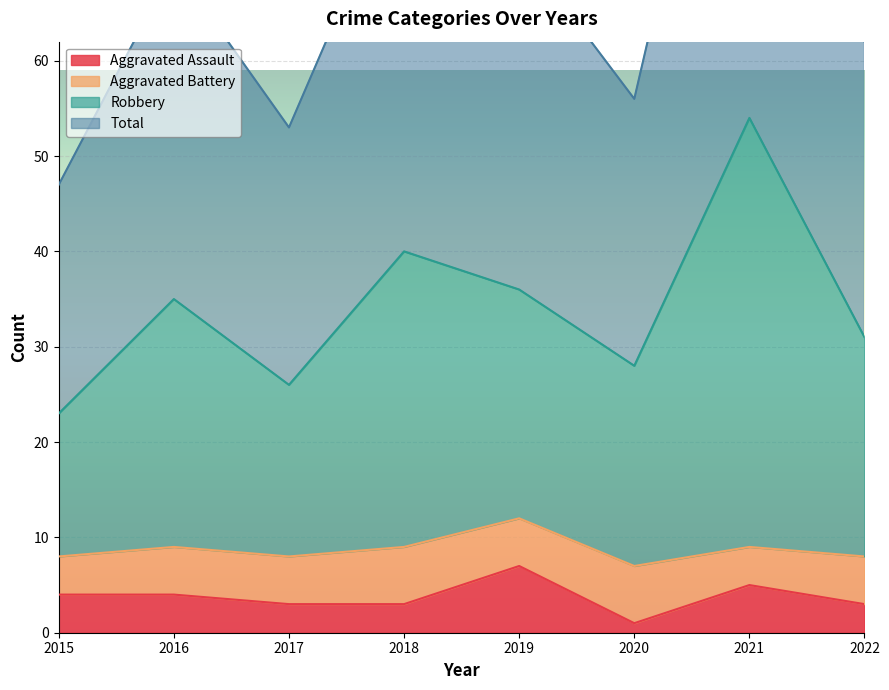

True or false: Aggravated Assault has a value of 1 at 2020.

True